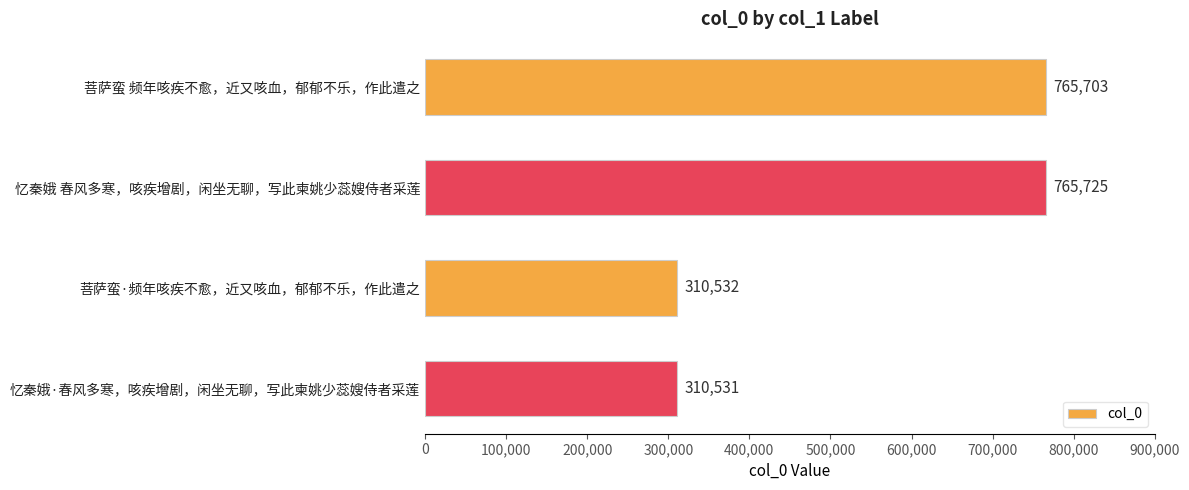

How many bars are there in total?

4